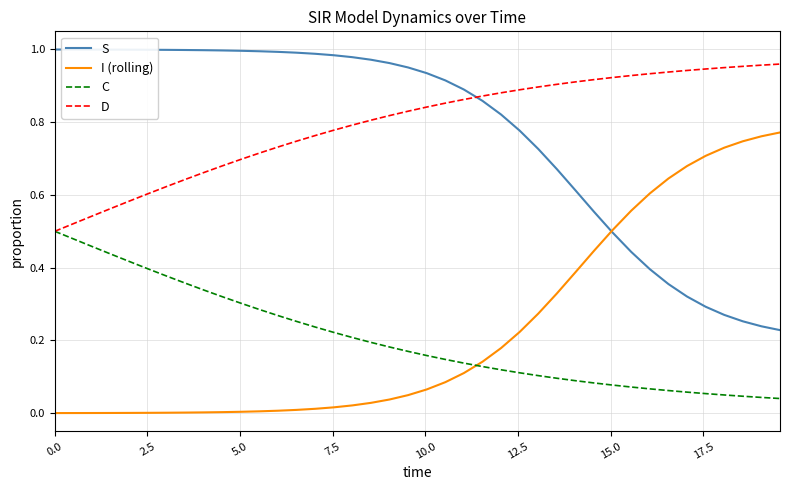

True or false: S and C cross at least once.

False